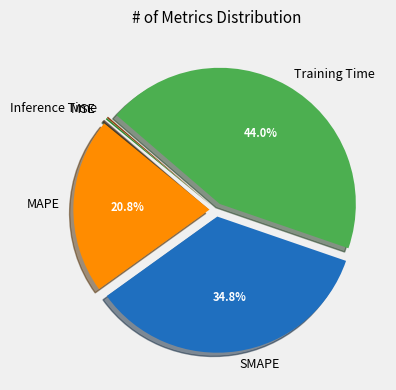

Which slice is the largest?

Training Time